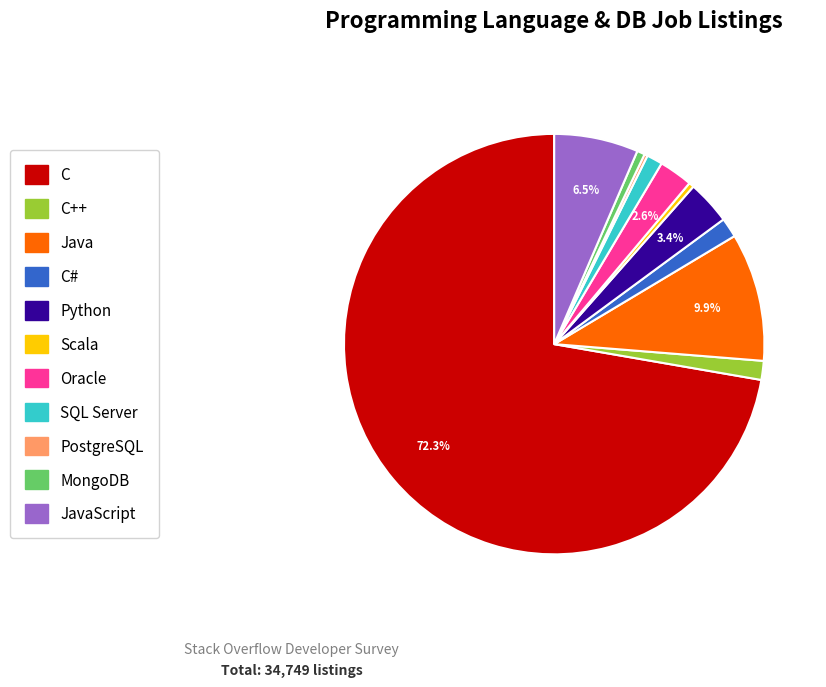

Does any single category account for the majority?

Yes